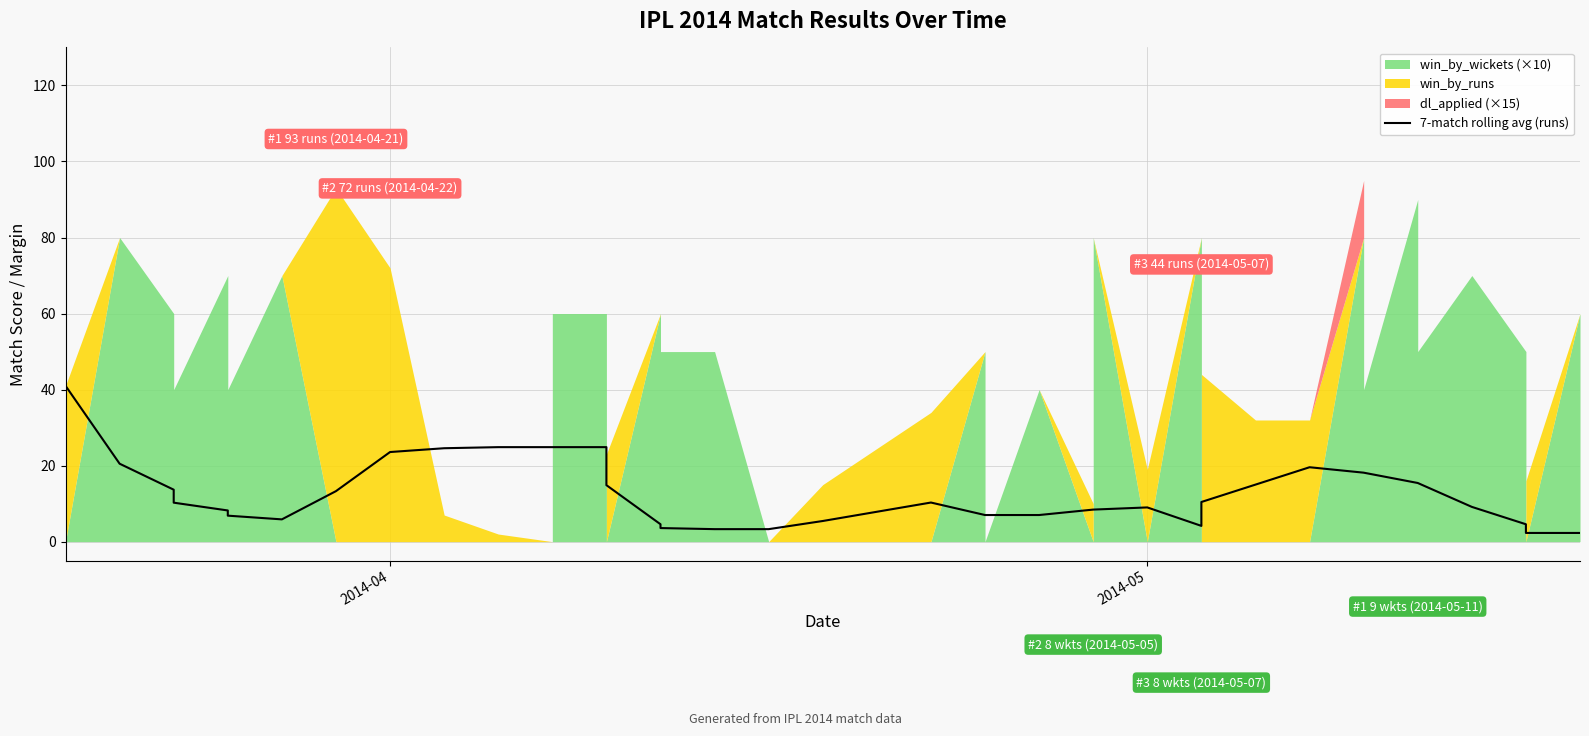

Is it true that the value at 32 is 6.0?

False